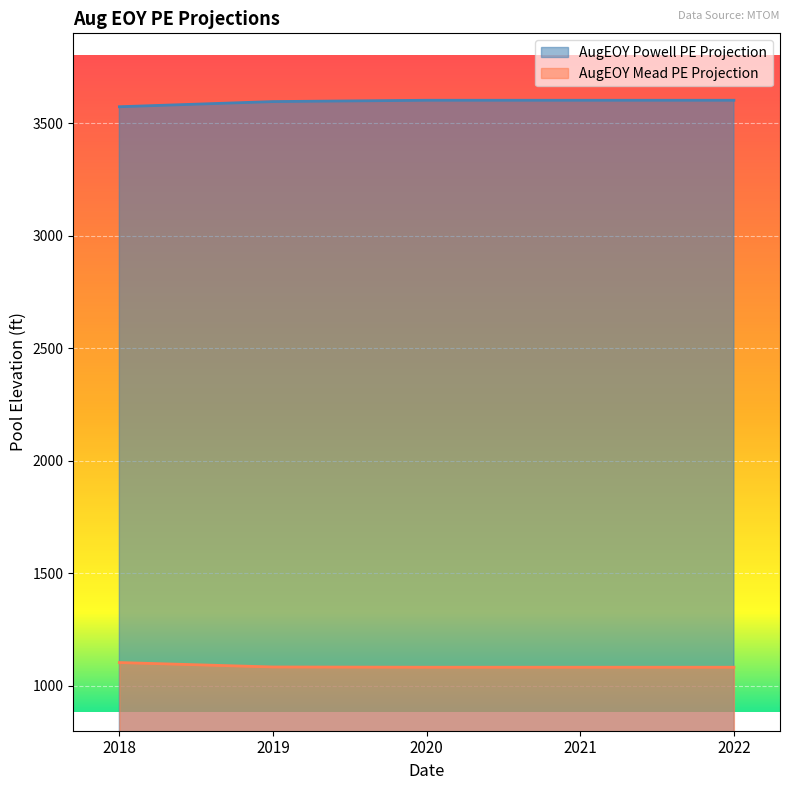

The AugEOY Mead PE Projection series shows 1103.1 at 2018. True or false?

True